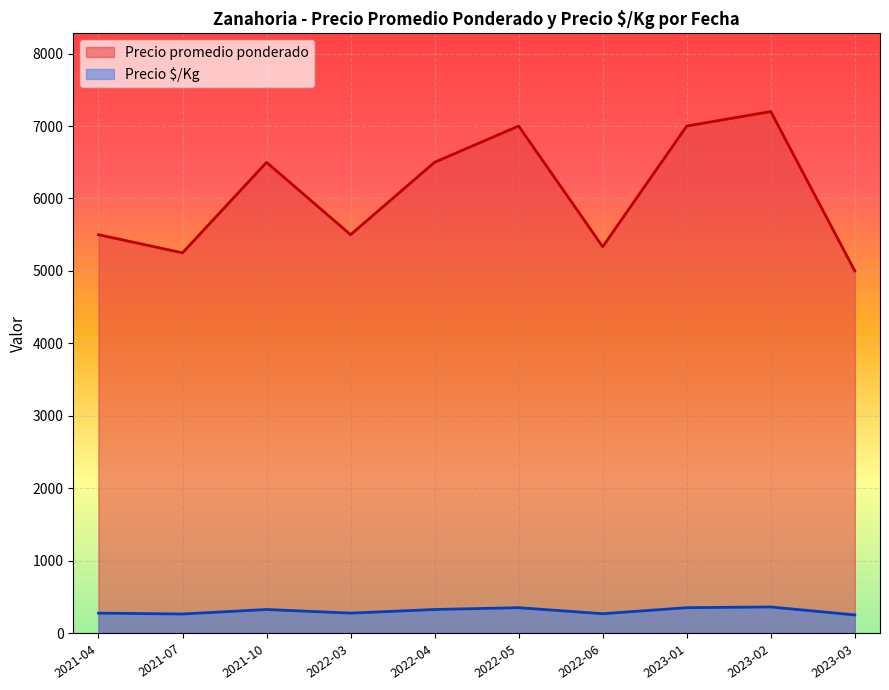

What is the total value across all series at 2022-03?

5775.0